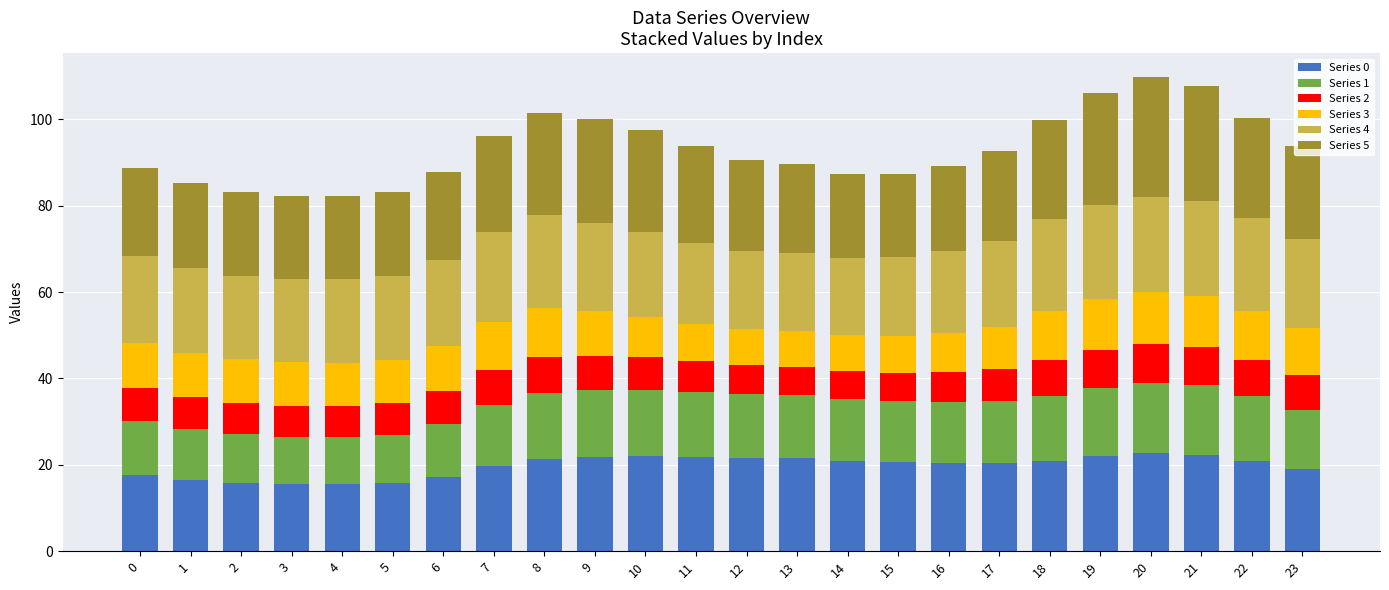

What is the total value across all series at 0?

88.7